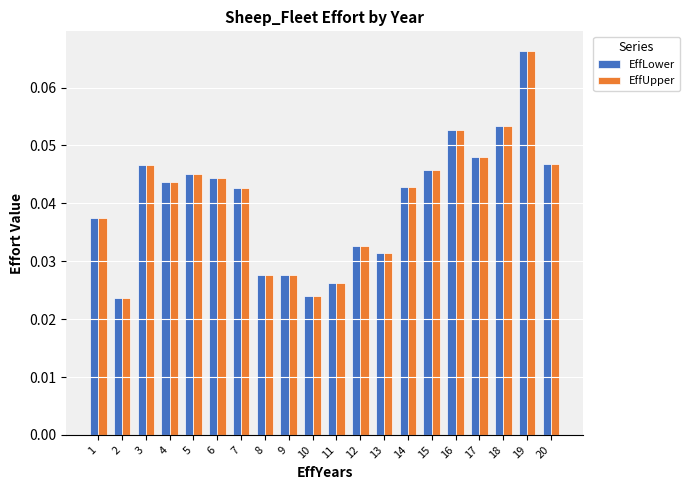

Is the value of EffLower at 9 greater than the value of EffUpper at 20?

No